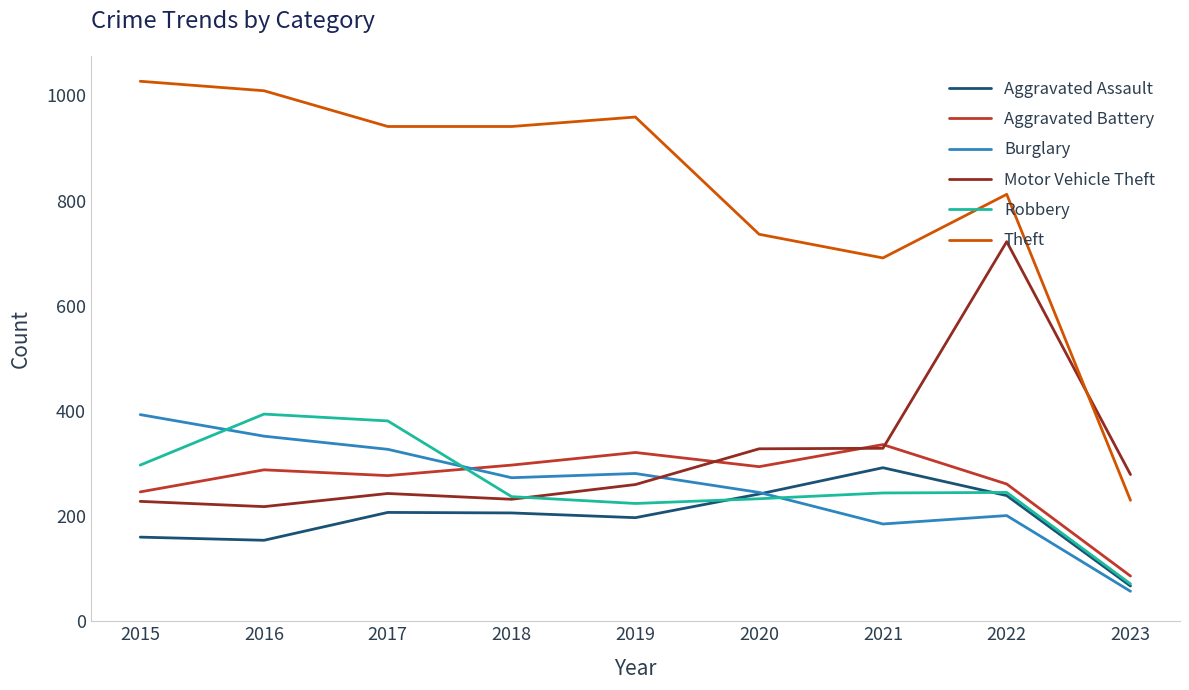

What is the difference between the second highest and second lowest values in the Robbery series?

157